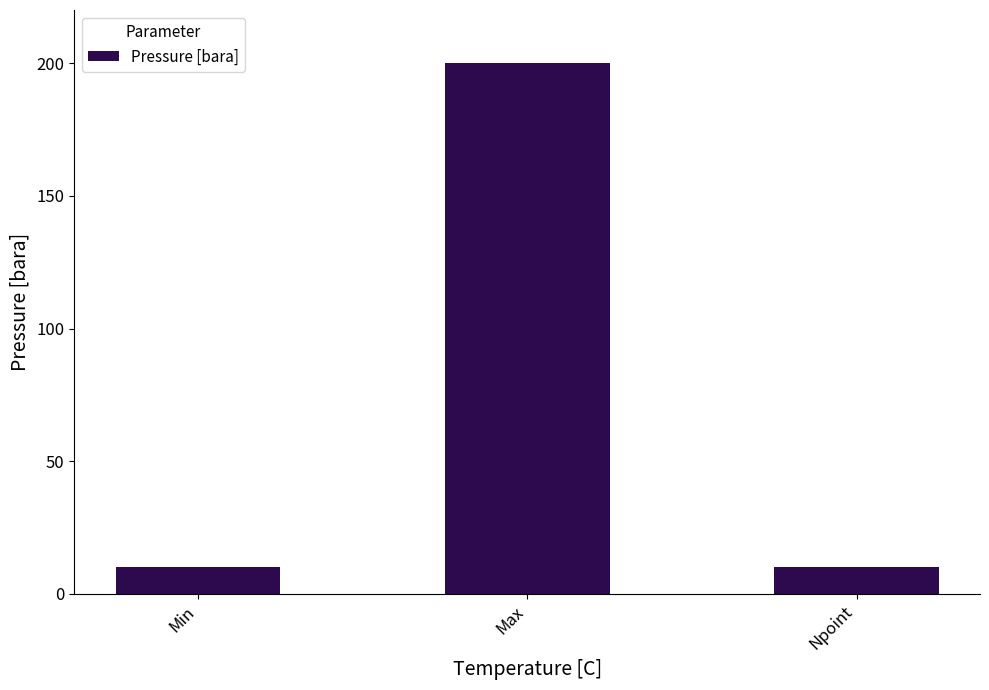

Are the bars grouped side by side (vs. stacked)?

No